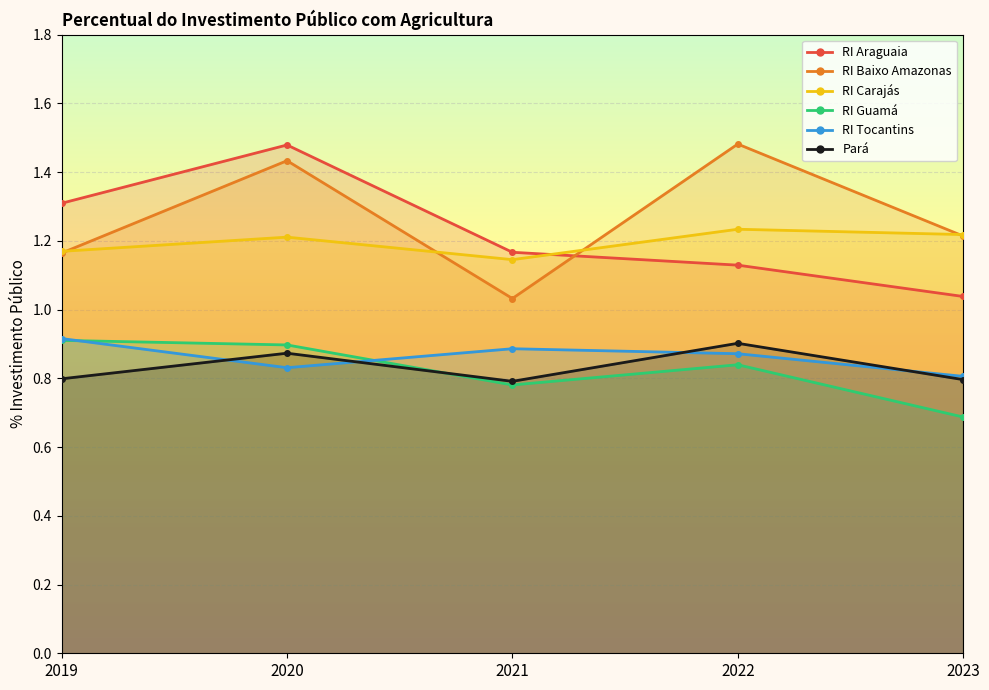

Which series has the largest total across all categories?

RI Baixo Amazonas